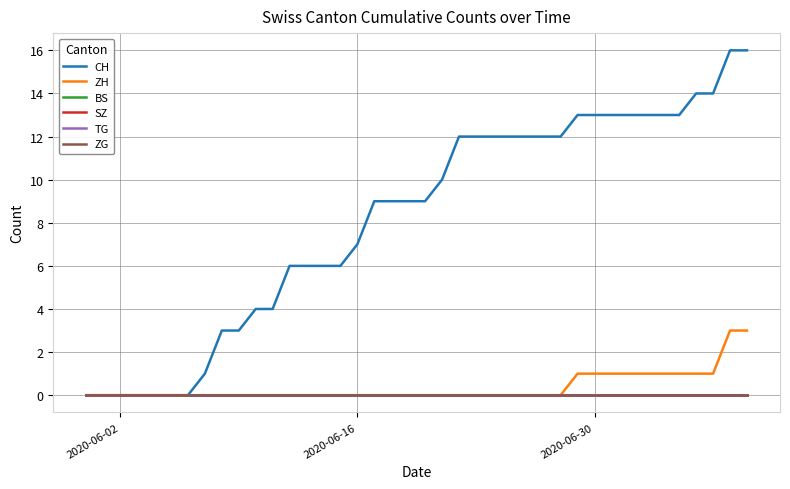

Count the number of categories in the chart.

40